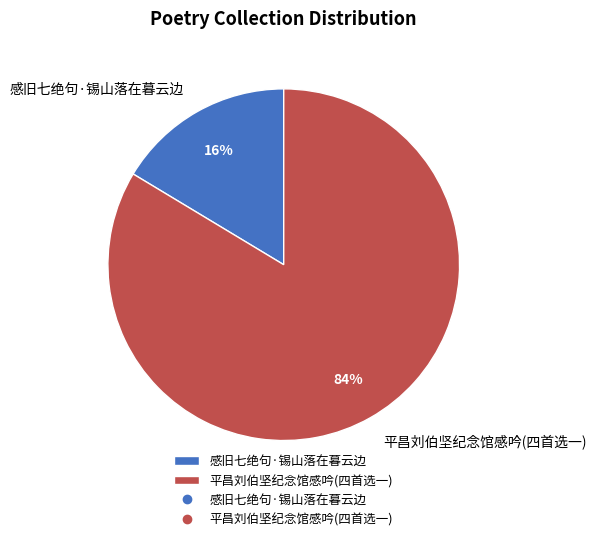

Combined, do 平昌刘伯坚纪念馆感吟(四首选一) and 感旧七绝句·锡山落在暮云边 account for over 50%?

Yes